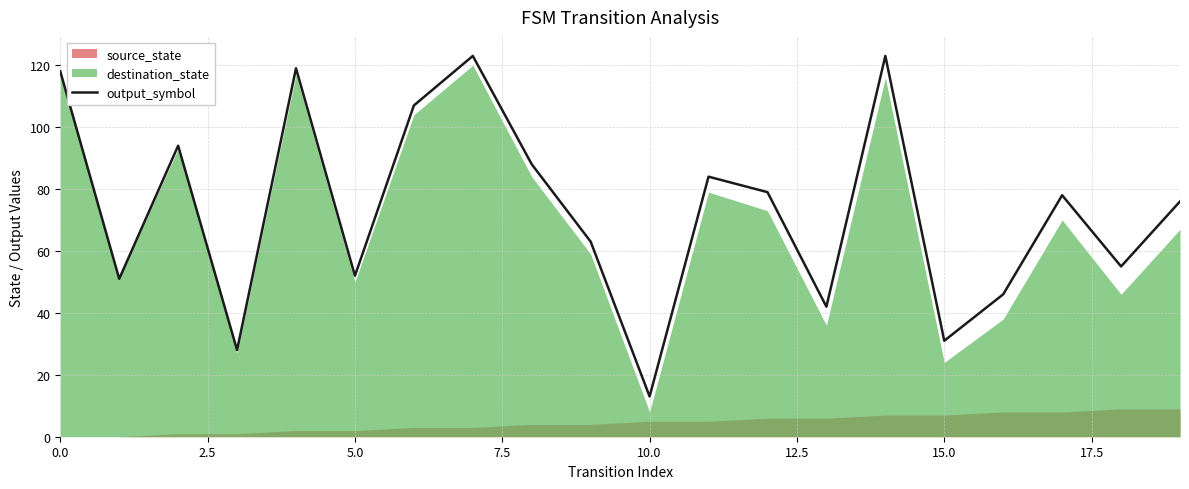

Is it true that output_symbol equals 12 at 15.0?

False